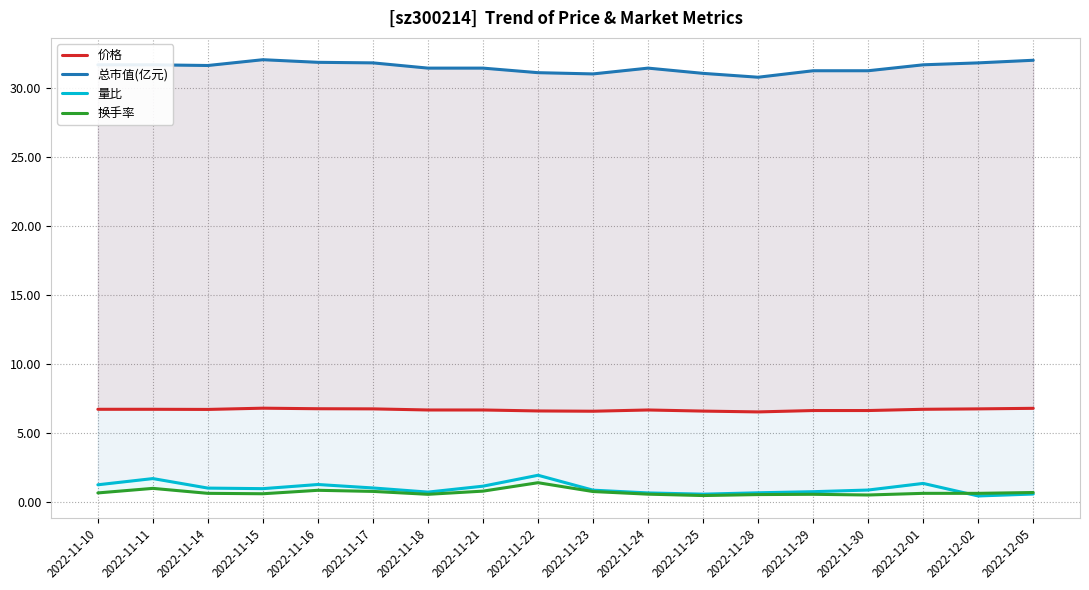

Reading left to right, list all the values displayed in this chart.

价格: 2022-11-10=6.7	2022-11-11=6.7	2022-11-14=6.7	2022-11-15=6.8	2022-11-16=6.8	2022-11-17=6.8	2022-11-18=6.7	2022-11-21=6.7	2022-11-22=6.6	2022-11-23=6.6	2022-11-24=6.7	2022-11-25=6.6	2022-11-28=6.5	2022-11-29=6.6	2022-11-30=6.6	2022-12-01=6.7	2022-12-02=6.8	2022-12-05=6.8
总市值(亿元): 2022-11-10=31.7	2022-11-11=31.7	2022-11-14=31.6	2022-11-15=32.1	2022-11-16=31.9	2022-11-17=31.8	2022-11-18=31.4	2022-11-21=31.4	2022-11-22=31.1	2022-11-23=31.0	2022-11-24=31.4	2022-11-25=31.1	2022-11-28=30.8	2022-11-29=31.3	2022-11-30=31.3	2022-12-01=31.7	2022-12-02=31.8	2022-12-05=32.0
量比: 2022-11-10=1.3	2022-11-11=1.7	2022-11-14=1.0	2022-11-15=1.0	2022-11-16=1.3	2022-11-17=1.0	2022-11-18=0.7	2022-11-21=1.2	2022-11-22=1.9	2022-11-23=0.9	2022-11-24=0.7	2022-11-25=0.6	2022-11-28=0.7	2022-11-29=0.8	2022-11-30=0.9	2022-12-01=1.4	2022-12-02=0.5	2022-12-05=0.6
换手率: 2022-11-10=0.7	2022-11-11=1.0	2022-11-14=0.6	2022-11-15=0.6	2022-11-16=0.9	2022-11-17=0.8	2022-11-18=0.6	2022-11-21=0.8	2022-11-22=1.4	2022-11-23=0.8	2022-11-24=0.6	2022-11-25=0.5	2022-11-28=0.6	2022-11-29=0.6	2022-11-30=0.5	2022-12-01=0.6	2022-12-02=0.6	2022-12-05=0.7